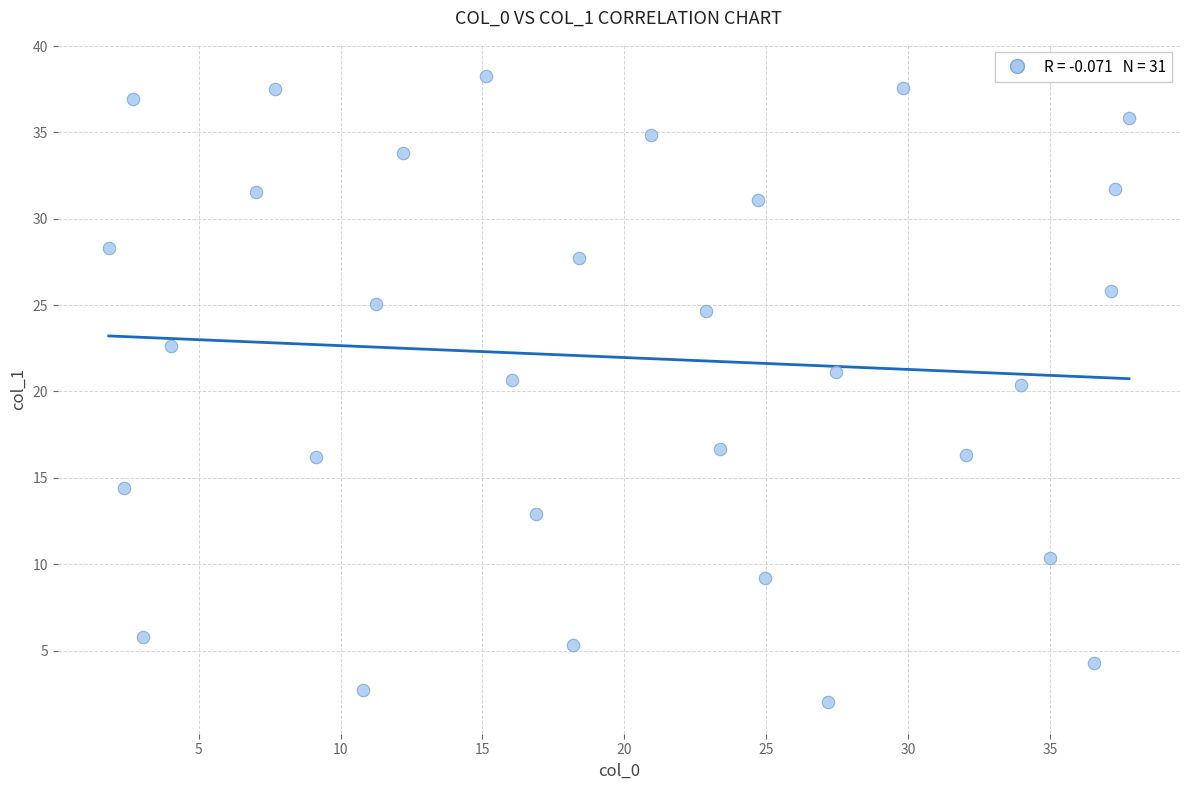

What is the range of Y values (max minus min)?

36.3